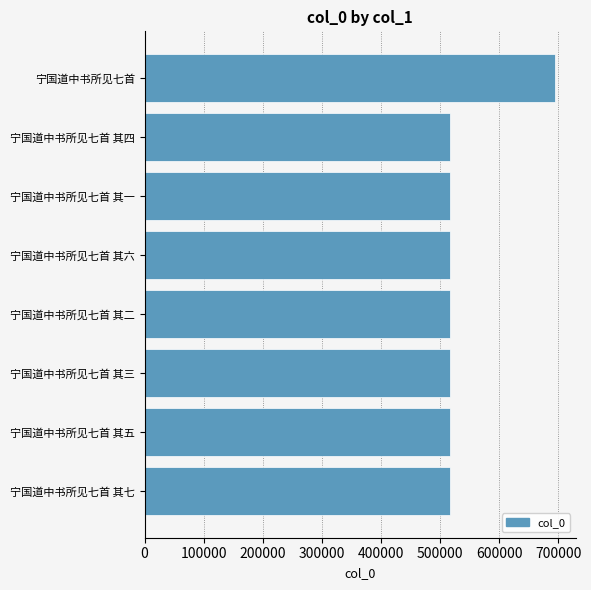

Is it true that the value at 宁国道中书所见七首 其二 is 830447?

False